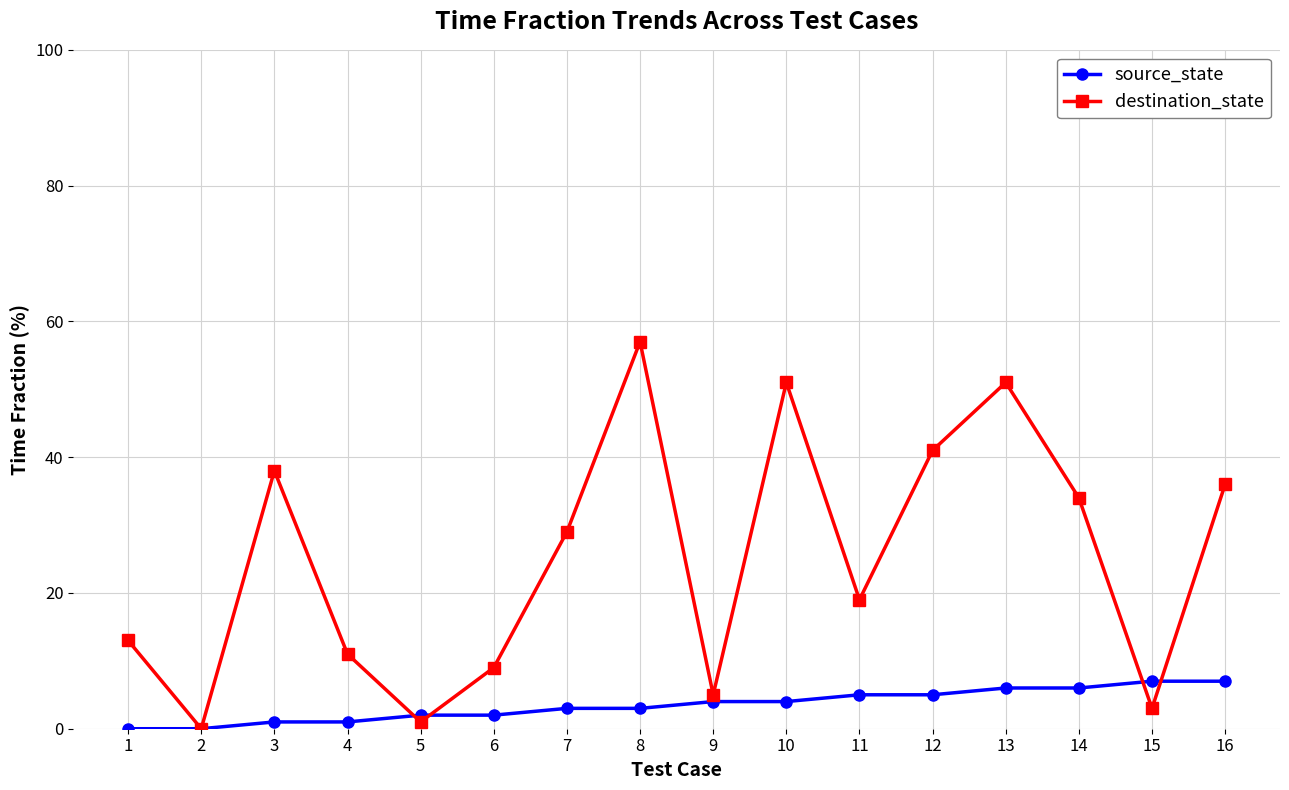

Which series has the largest total across all categories?

destination_state